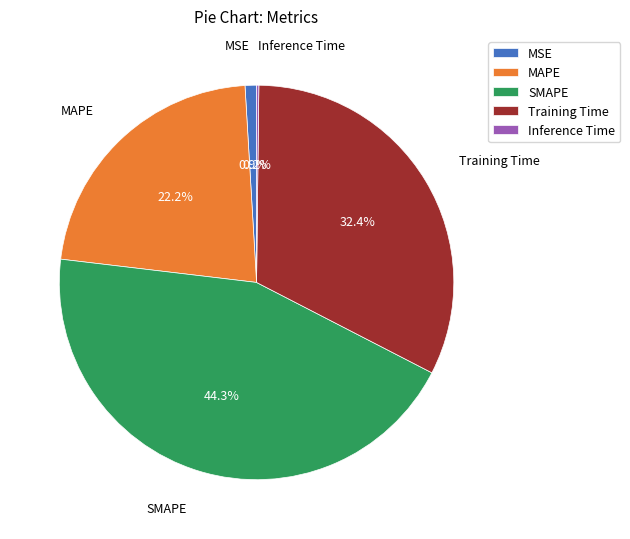

To the nearest percent, what is the difference between the SMAPE and Training Time slice percentages?

12%